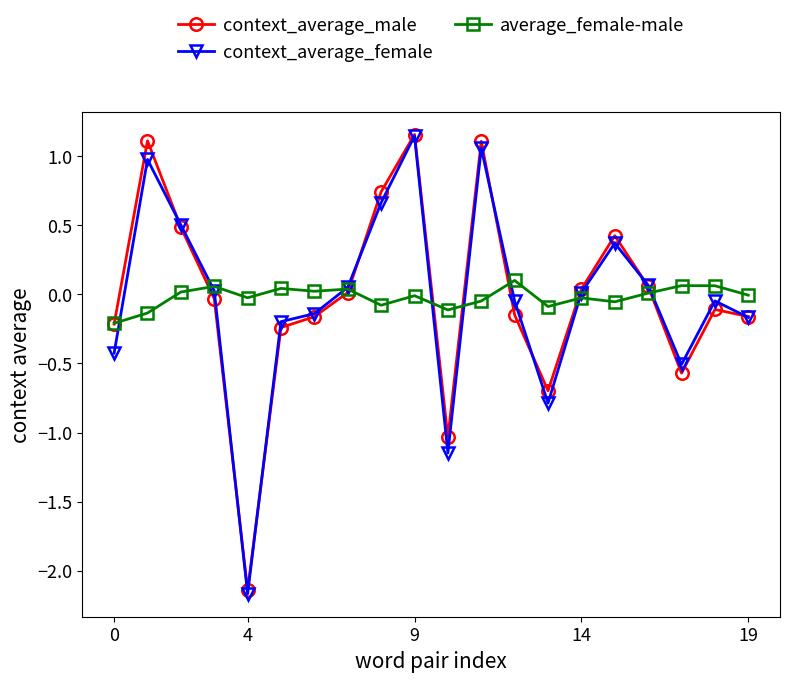

What is the difference between the maximum and second lowest values in the average_female-male series?

0.2